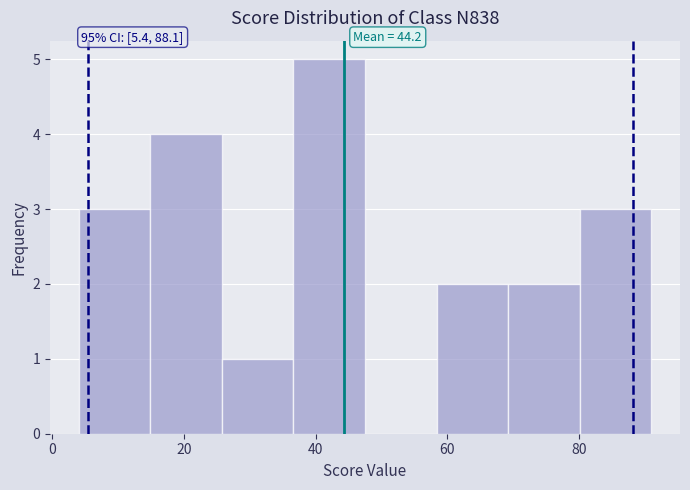

Which range on the x-axis has the tallest bar?

36 to 48